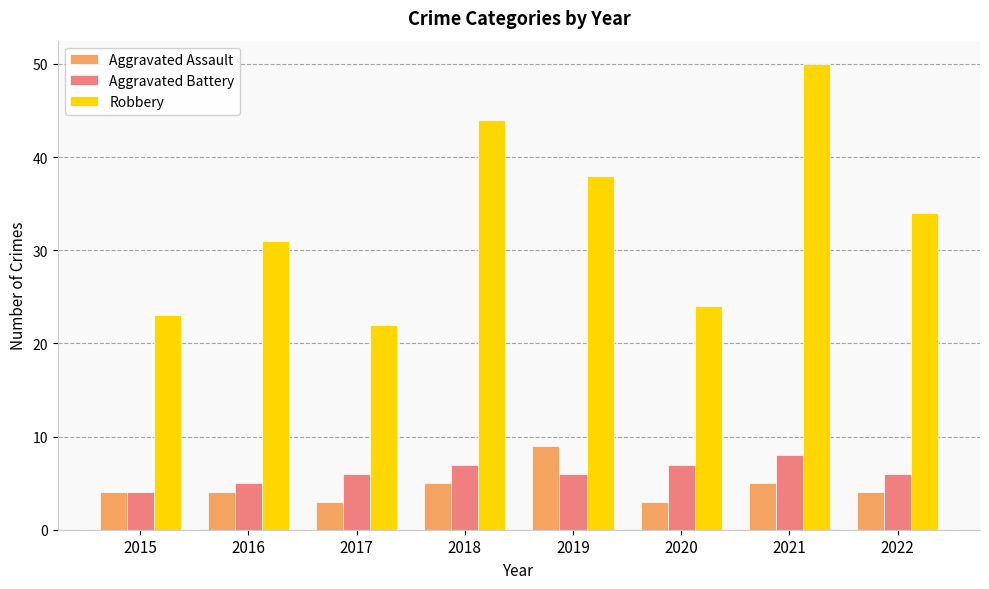

Read the Robbery value at 2020, to the nearest 5.

25